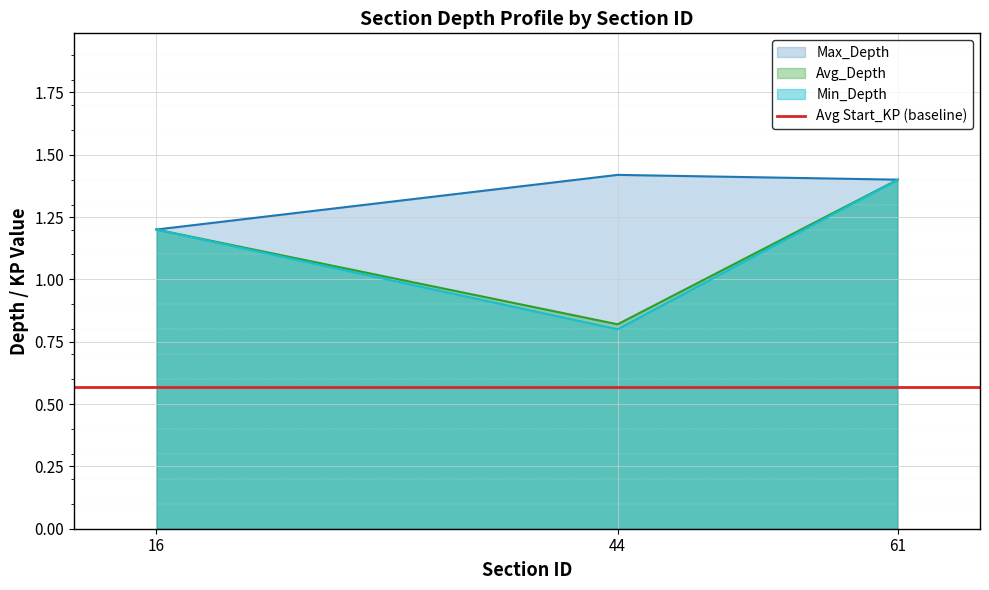

Where does the Avg_Depth series first go above 1?

16